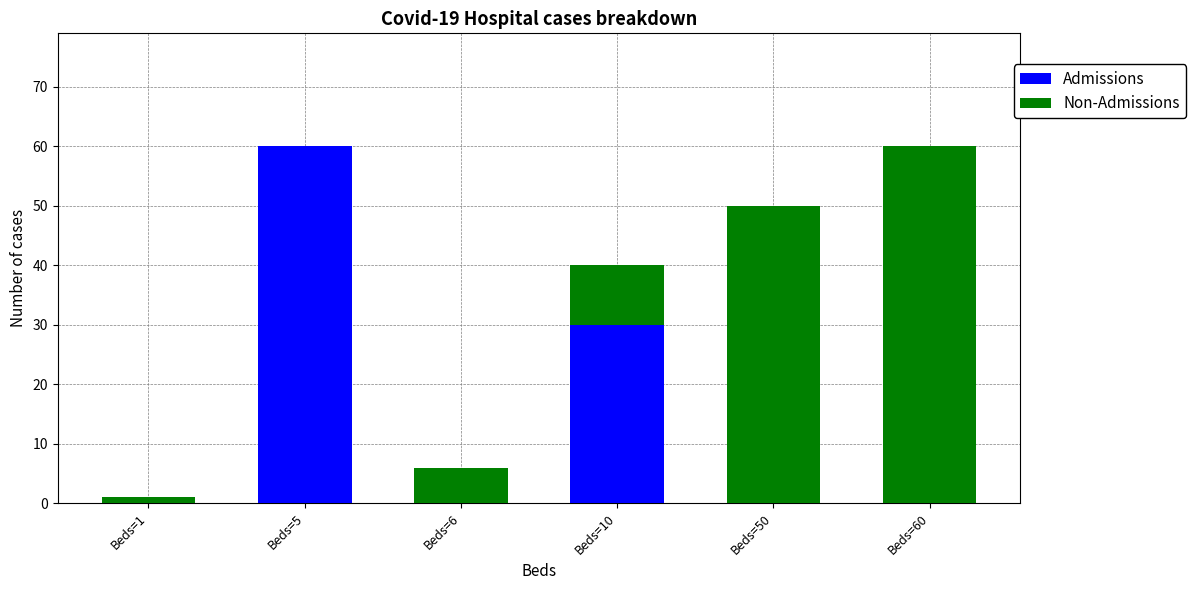

Reading left to right, list the values for the Admissions series.

Beds=1=0	Beds=5=60	Beds=6=0	Beds=10=30	Beds=50=0	Beds=60=0